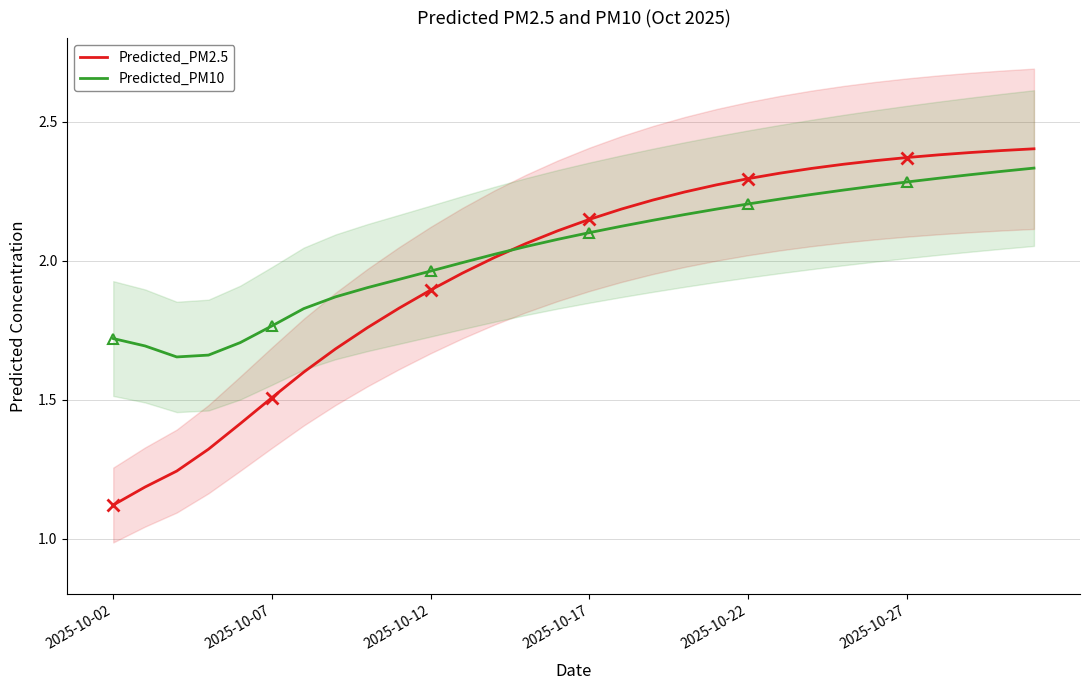

Is it true that Predicted_PM10 equals 2.2 at 2025-10-22?

True